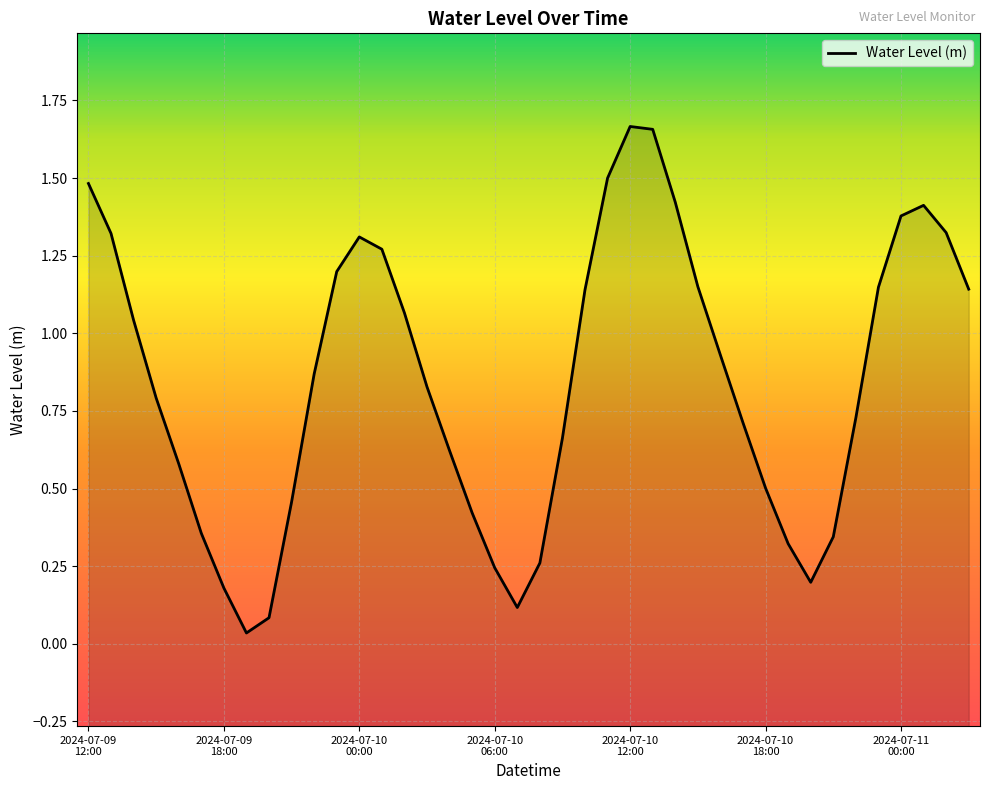

Where is the data nearest to the value 0?

7